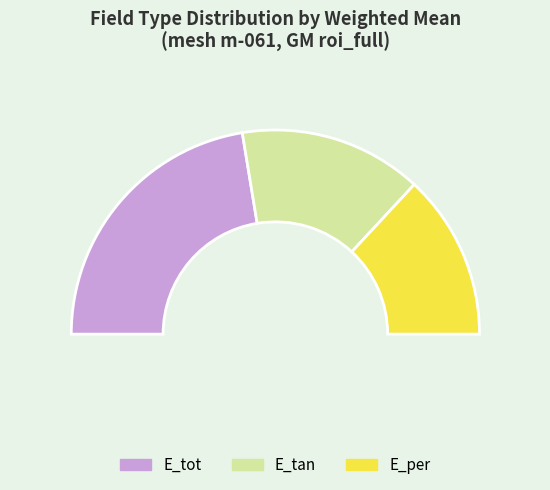

What portion of the pie excludes E_tan?

71.0%